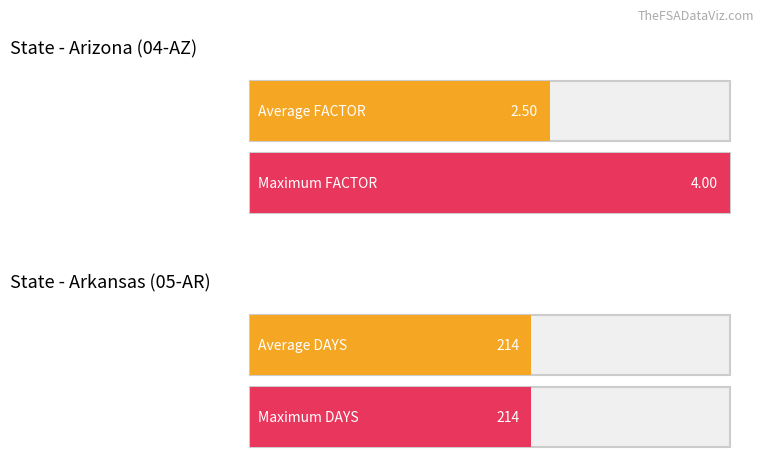

Is it true that Average FACTOR equals 2 at 04-AZ NAVAJO?

False